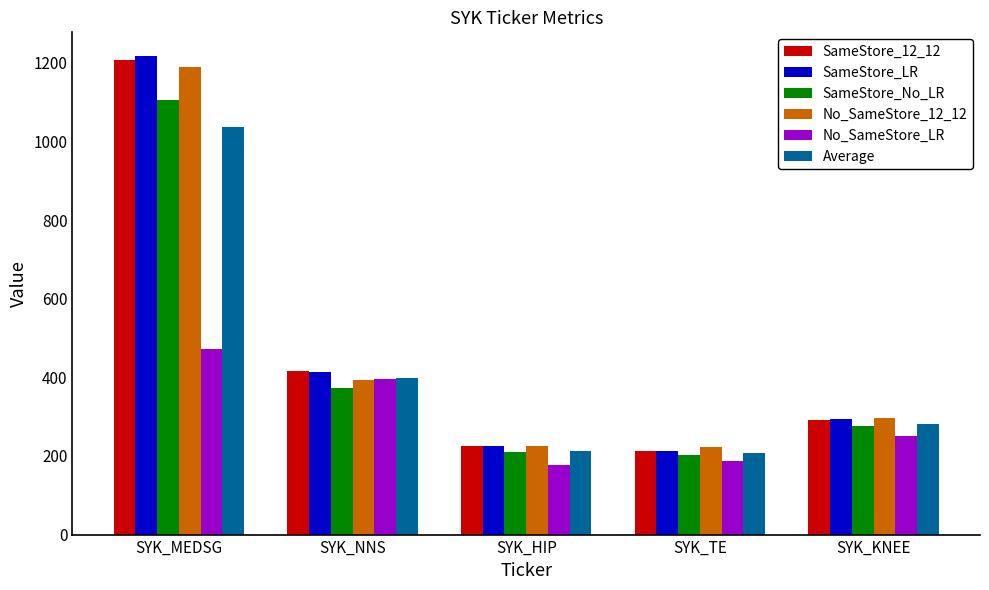

Is the value of SameStore_LR at SYK_MEDSG greater than the value of SameStore_No_LR at SYK_KNEE?

Yes